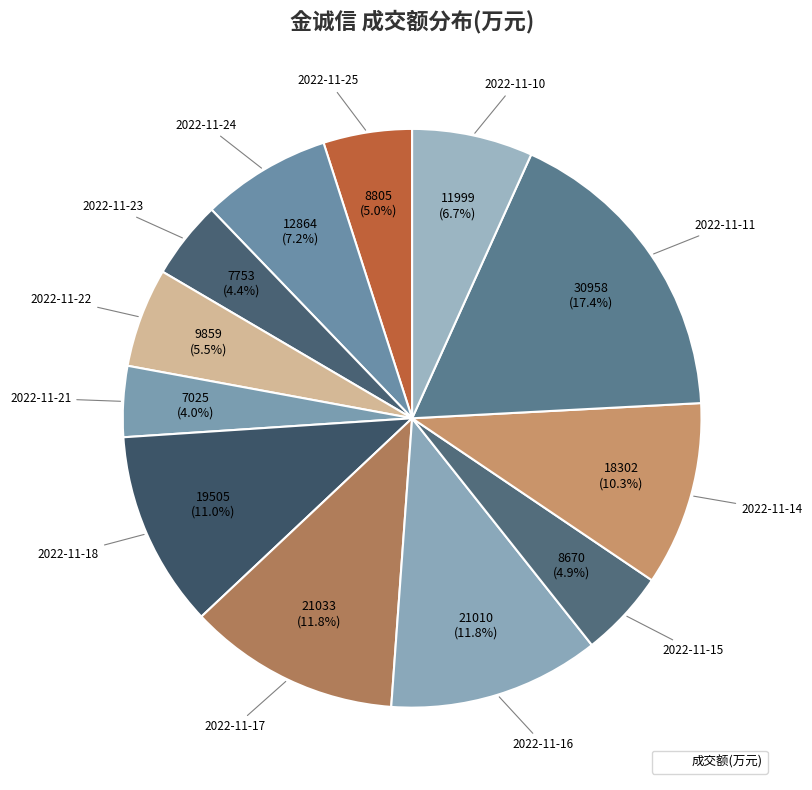

Count the number of slices in the pie.

12